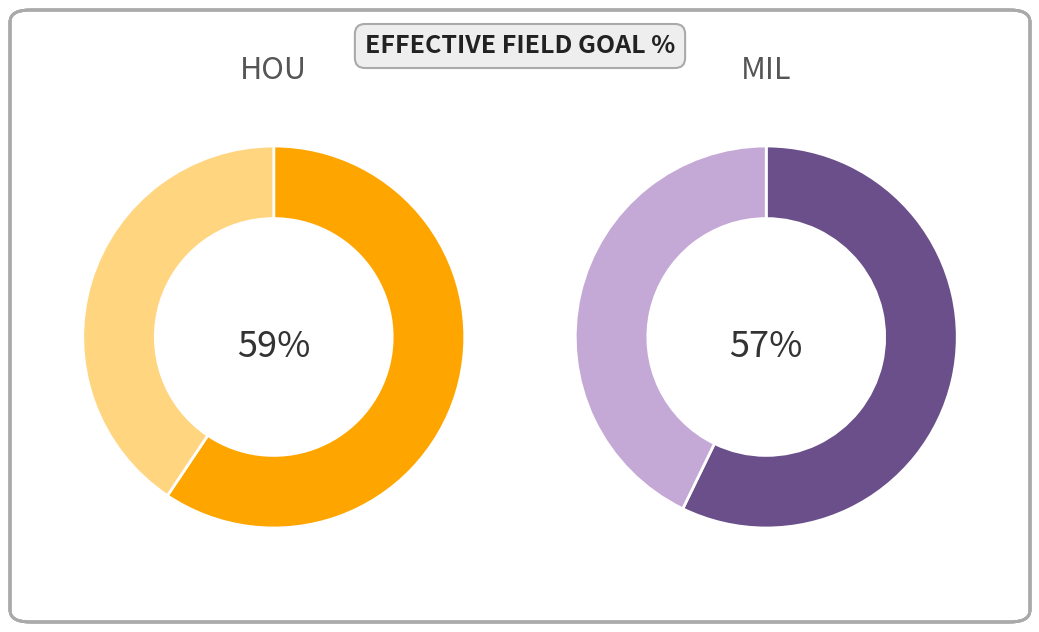

Is there a majority slice in this chart?

Yes